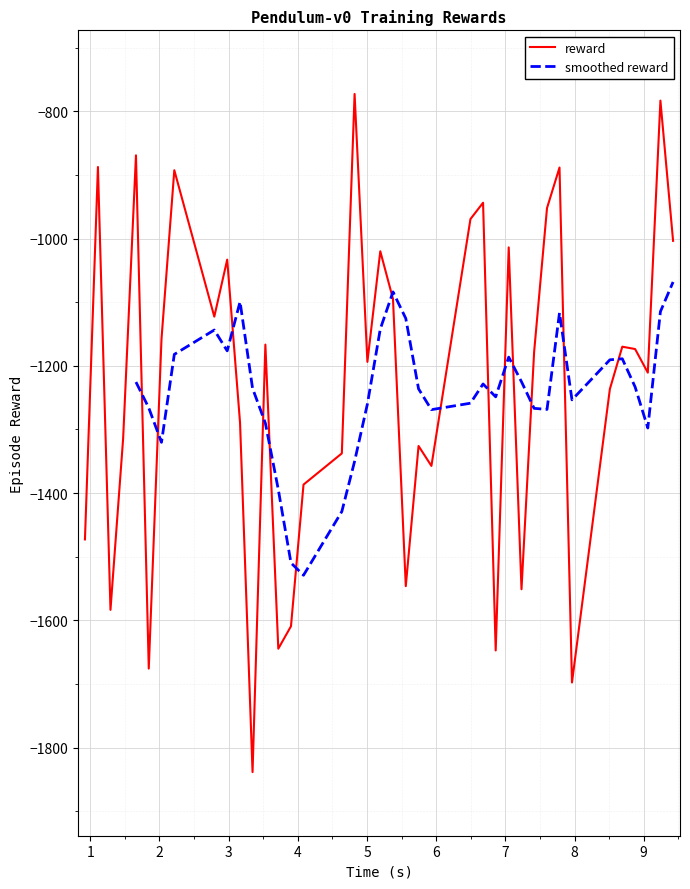

At which category does the data reach its first local valley?

2